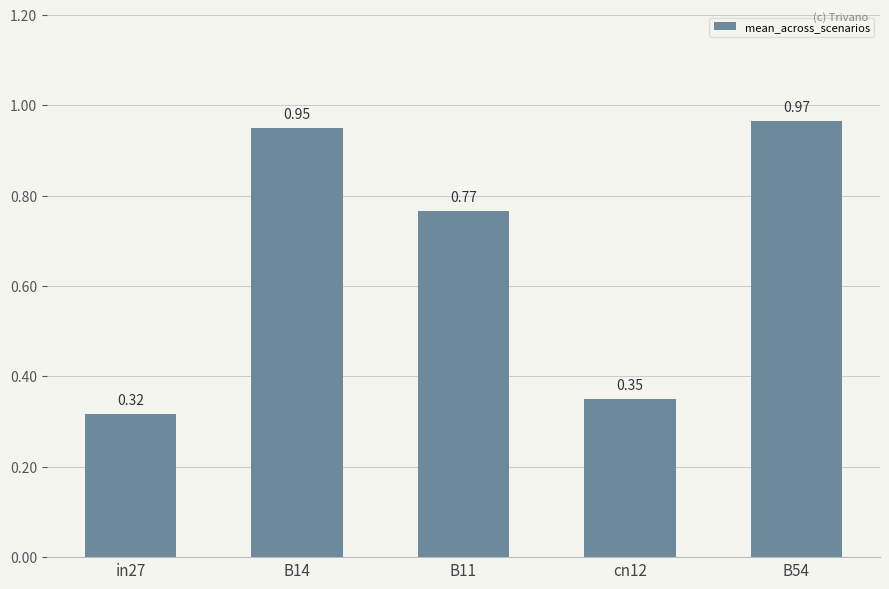

Is it true that the value at B11 is 1.0?

False